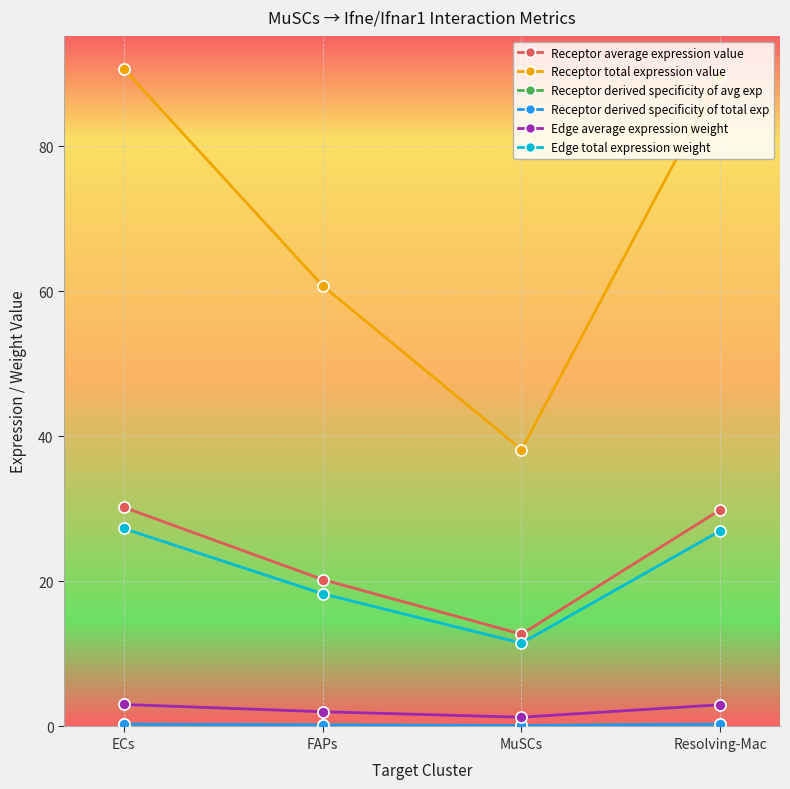

Which series has the largest range (max minus min)?

Receptor total expression value